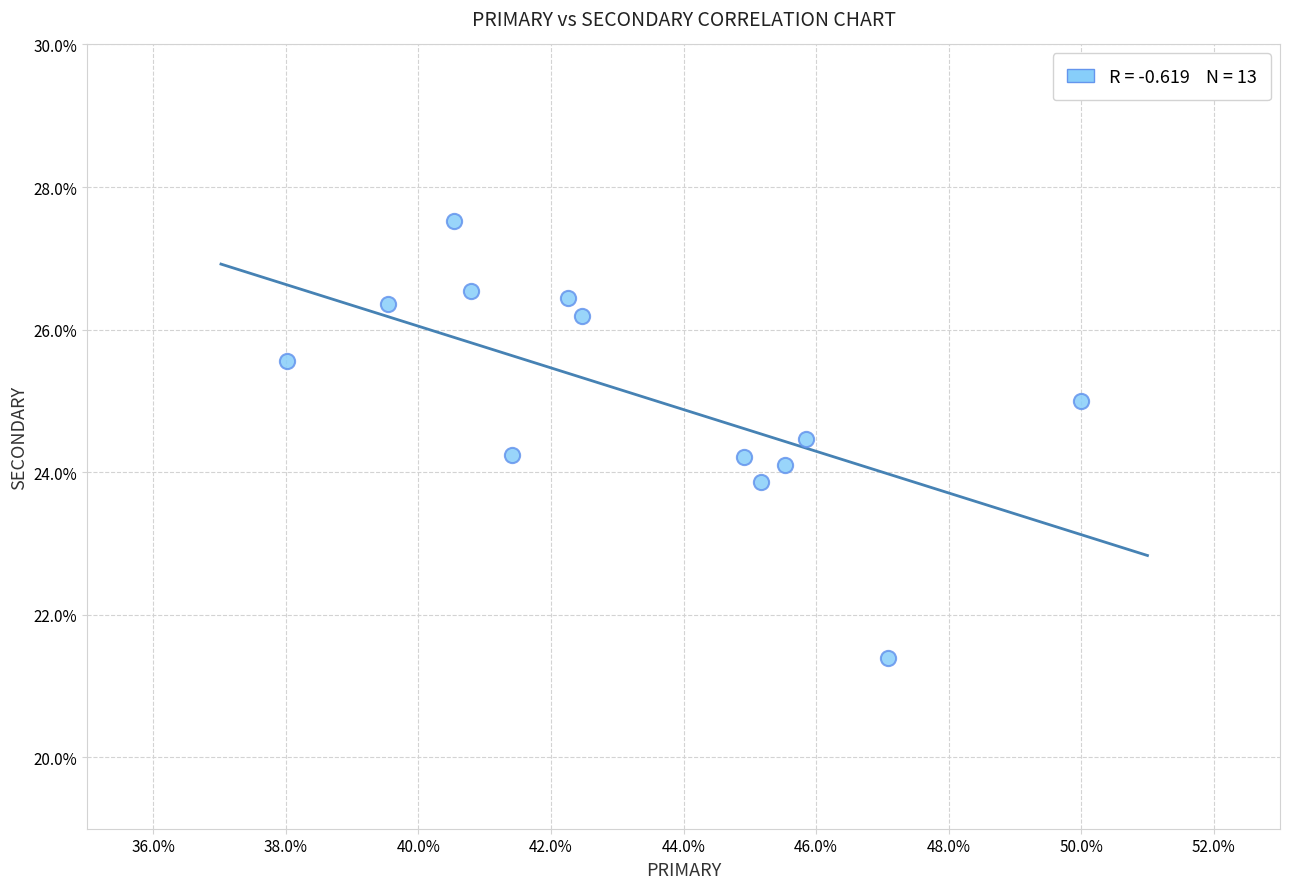

What is the range of X values (max minus min)?

12.0